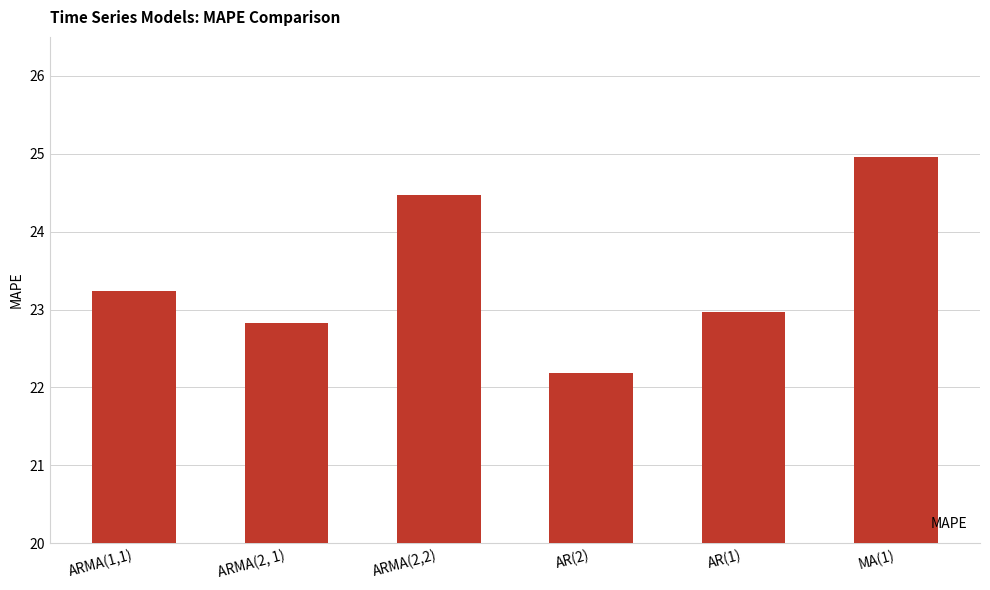

What is the sum of all values?

140.6